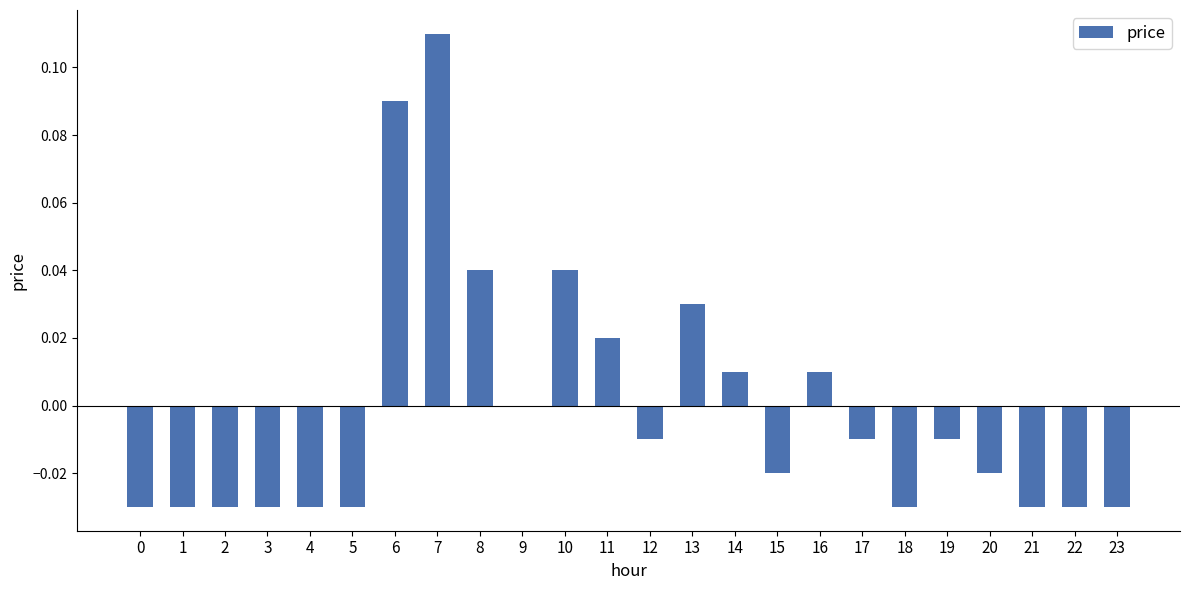

The value at 7 is 0.0. True or false?

False